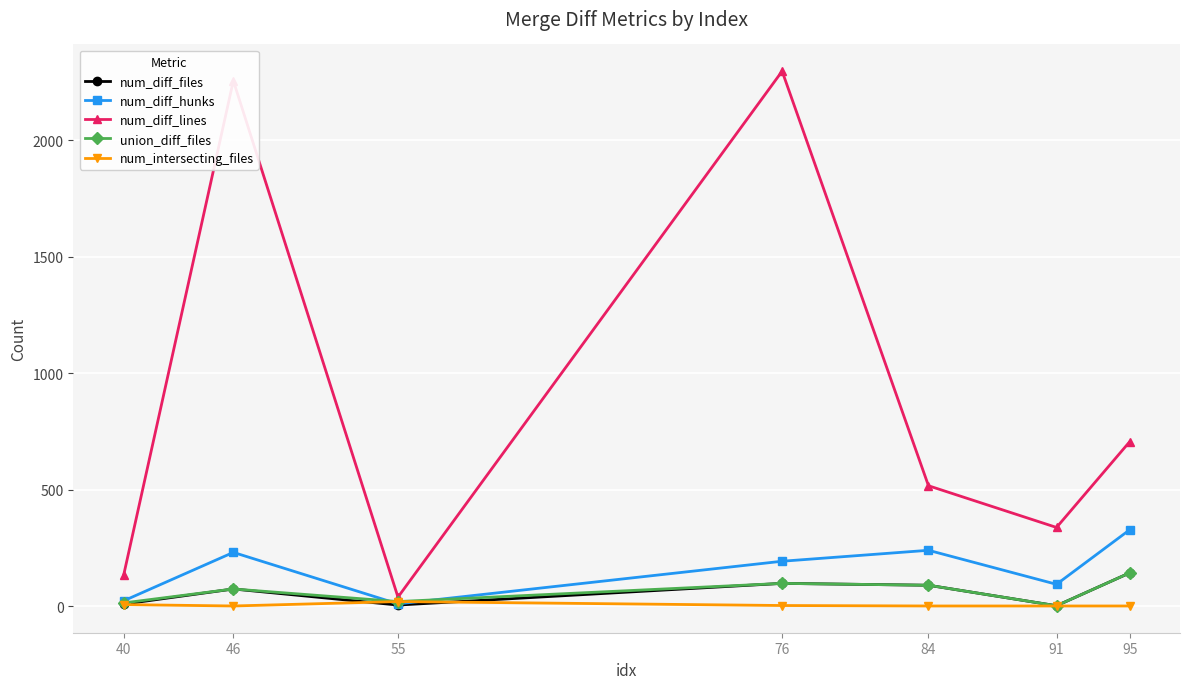

At how many categories does at least one series exceed 414?

4